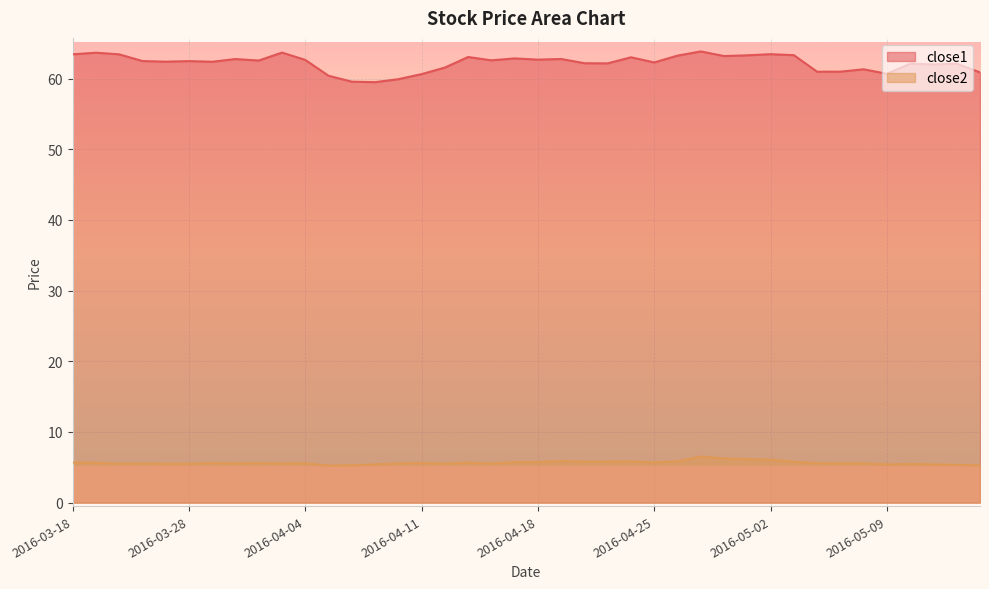

Is it true that close1 equals 62.1 at 2016-04-21?

True